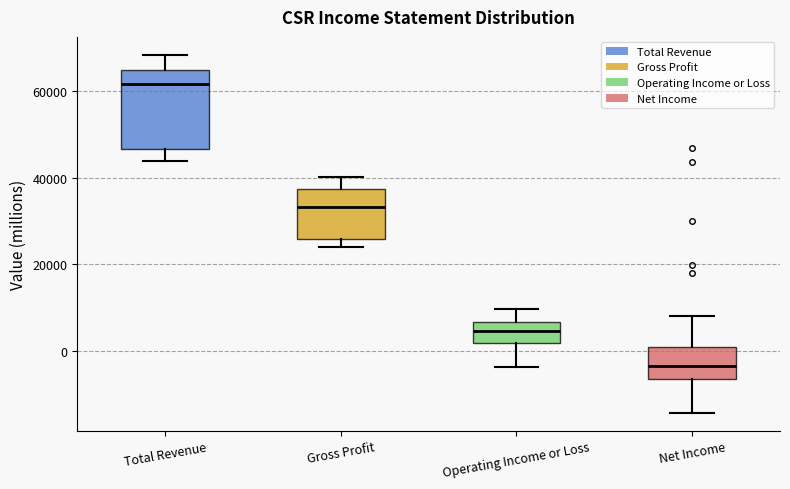

Reading left to right, read every box against the y-axis: the position of its median line, the range the box covers, and the ends of its whiskers. The values are not printed on the chart, so give them approximately, as read against the axis.

Total Revenue: median 62000, box 46000 to 66000, whiskers 44000 to 68000
Gross Profit: median 34000, box 26000 to 38000, whiskers 24000 to 40000
Operating Income or Loss: median 4000, box 2000 to 6000, whiskers -4000 to 10000
Net Income: median -4000, box -6000 to 0, whiskers -14000 to 8000